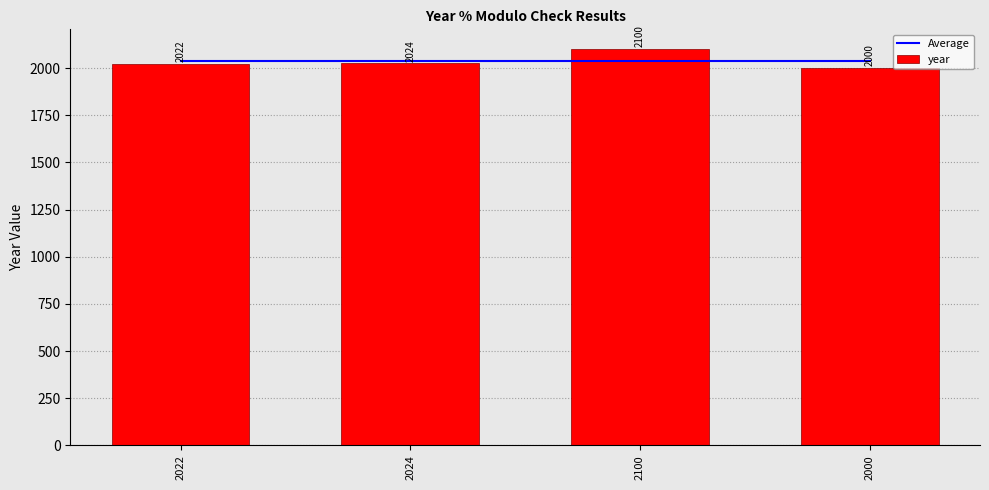

Which label corresponds to the largest value in the chart?

2100